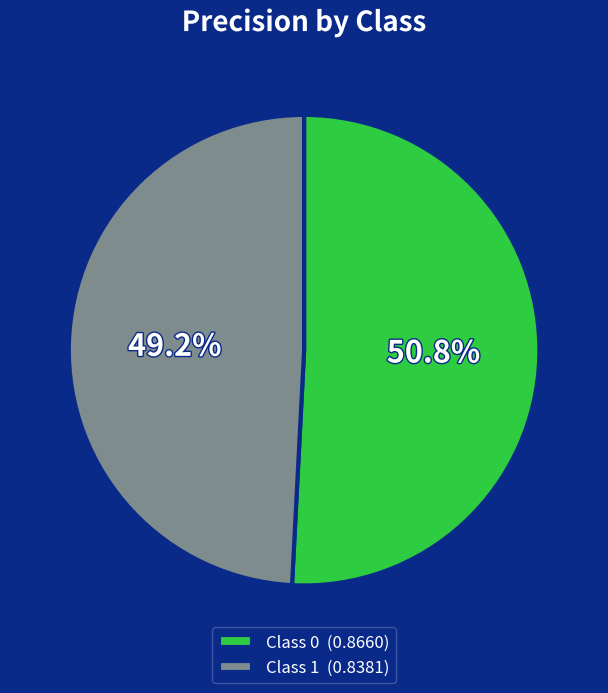

Which category accounts for the majority?

Class 0 (0.8660)